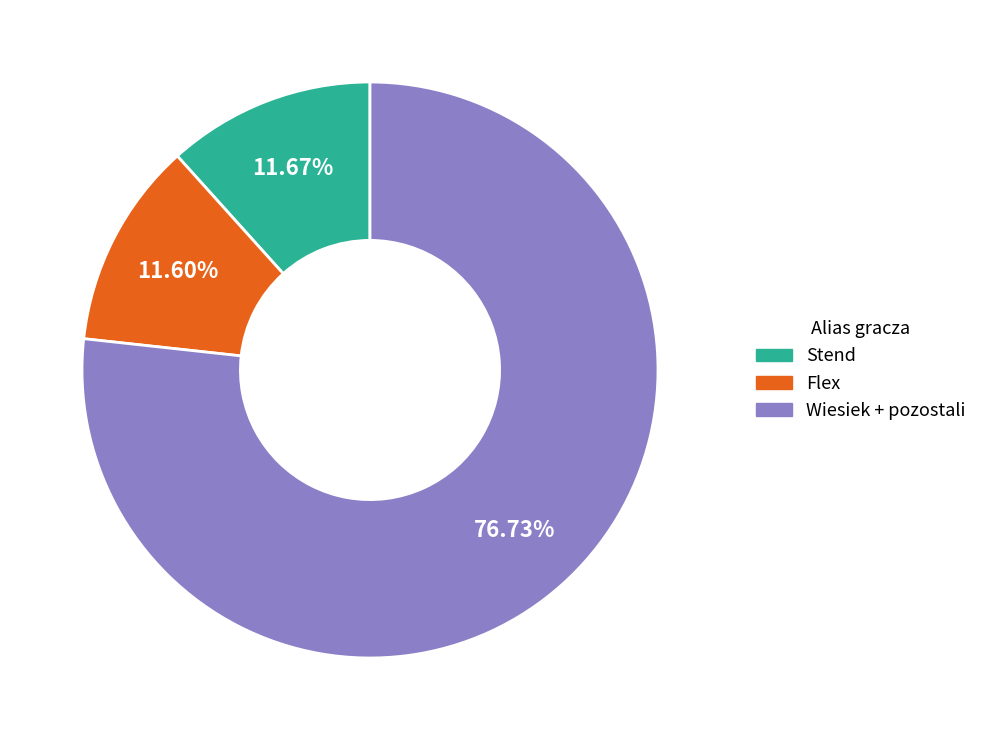

What is the largest slice in the pie chart?

Wiesiek + pozostali